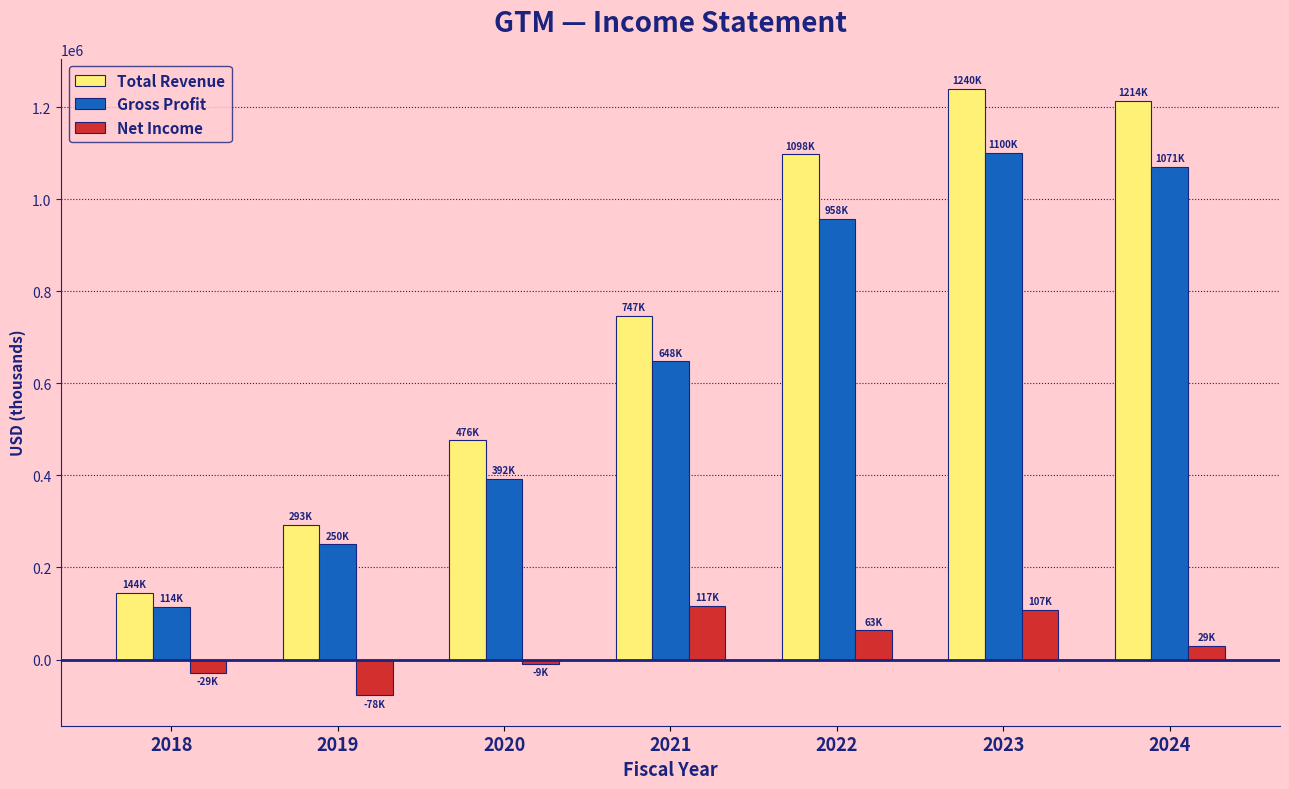

Reading left to right, extract all data points from this chart.

Total Revenue: 2018=144300	2019=293300	2020=476200	2021=747200	2022=1098000	2023=1239500	2024=1214300
Gross Profit: 2018=114400	2019=250100	2020=392400	2021=647900	2022=958000	2023=1100500	2024=1070900
Net Income: 2018=-28600	2019=-78000	2020=-9100	2021=116800	2022=63200	2023=107300	2024=29100